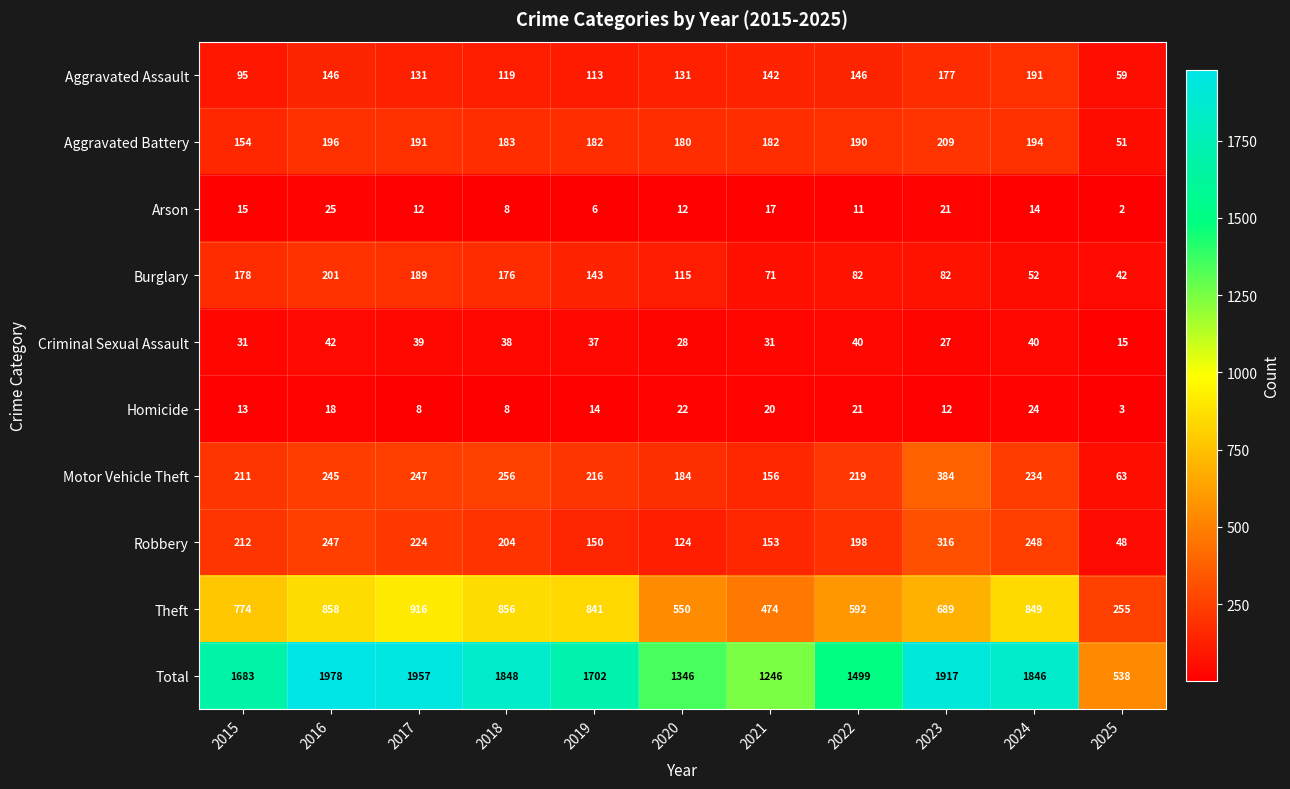

List the series in order of their peak value, highest first.

Total, Theft, Motor Vehicle Theft, Robbery, Aggravated Battery, Burglary, Aggravated Assault, Criminal Sexual Assault, Arson, Homicide